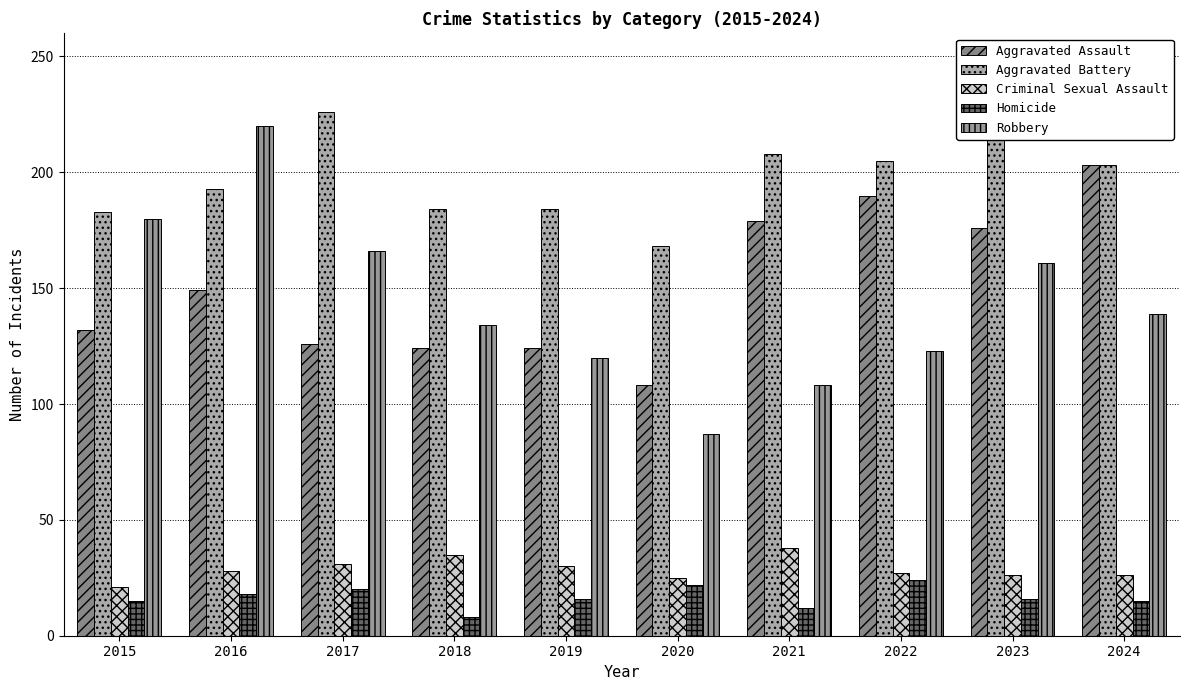

How many distinct data groups are displayed?

5